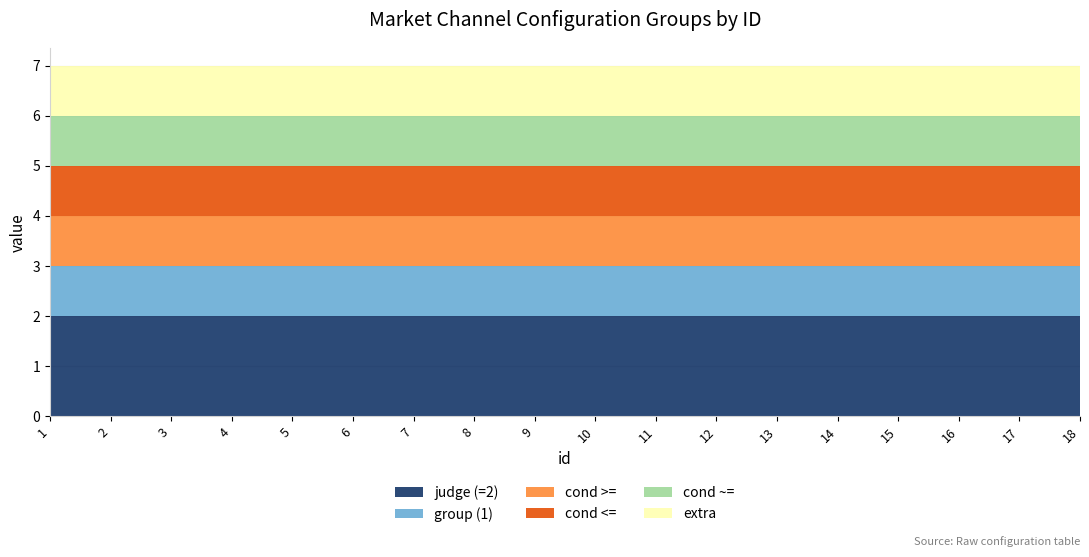

Reading right to left, extract all data points from this chart.

judge_type: 2	2	2	2	2	2	2	2	2	2	2	2	2	2	2	2	2	2
group_logic: 1	1	1	1	1	1	1	1	1	1	1	1	1	1	1	1	1	1
val_3: 1	1	1	1	1	1	1	1	1	1	1	1	1	1	1	1	1	1
val_4: 1	1	1	1	1	1	1	1	1	1	1	1	1	1	1	1	1	1
val_5: 1	1	1	1	1	1	1	1	1	1	1	1	1	1	1	1	1	1
val_6: 1	1	1	1	1	1	1	1	1	1	1	1	1	1	1	1	1	1